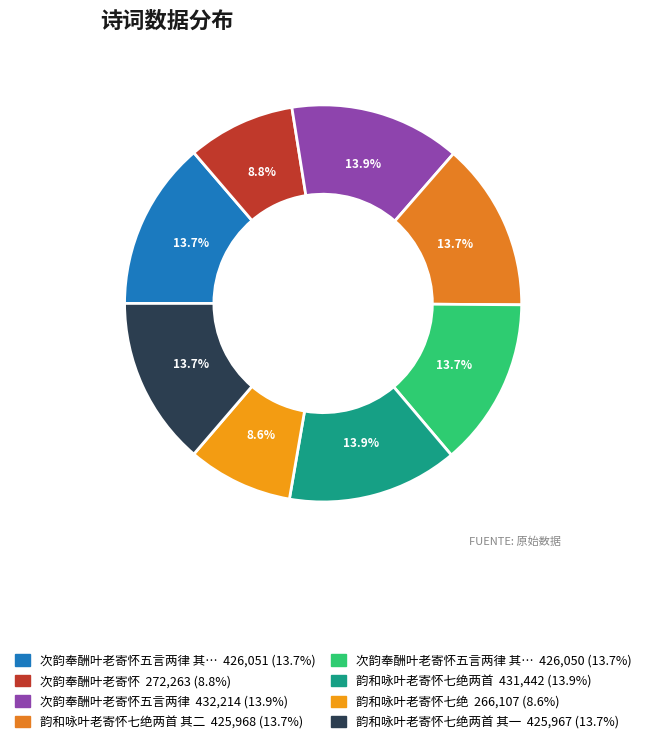

Rank the categories by value from lowest to highest.

韵和咏叶老寄怀七绝, 次韵奉酬叶老寄怀, 韵和咏叶老寄怀七绝两首 其一, 韵和咏叶老寄怀七绝两首 其二, 次韵奉酬叶老寄怀五言两律 其一, 次韵奉酬叶老寄怀五言两律 其二, 韵和咏叶老寄怀七绝两首, 次韵奉酬叶老寄怀五言两律